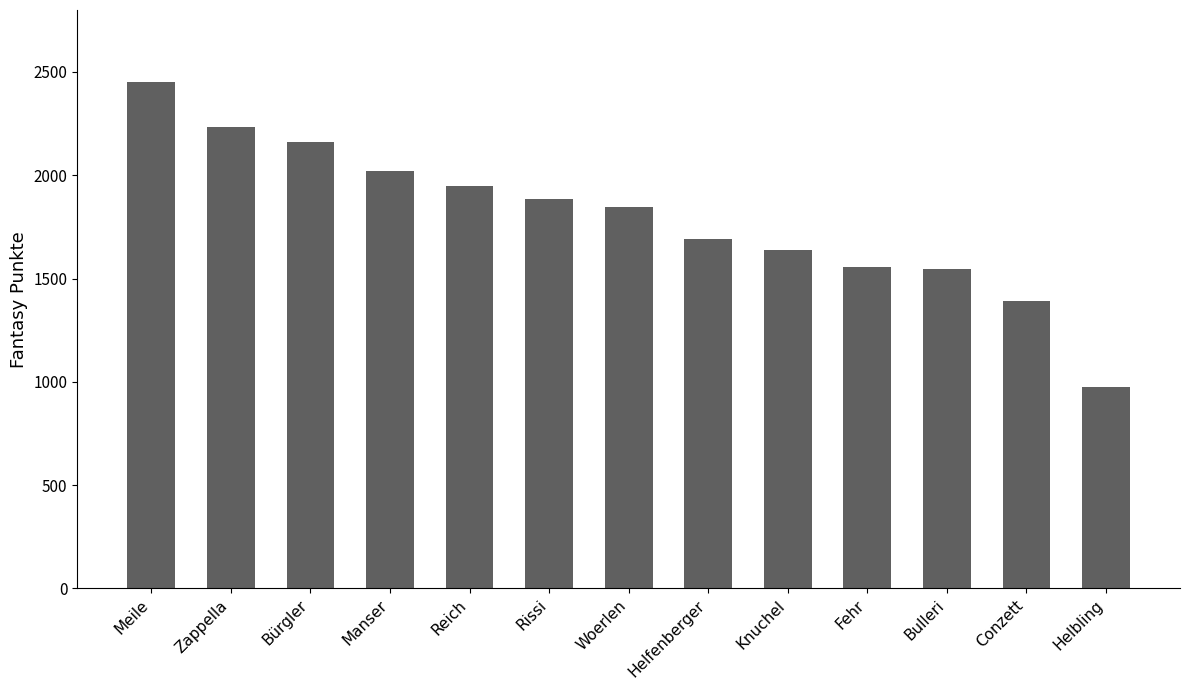

The value at Helfenberger is 1690. True or false?

True